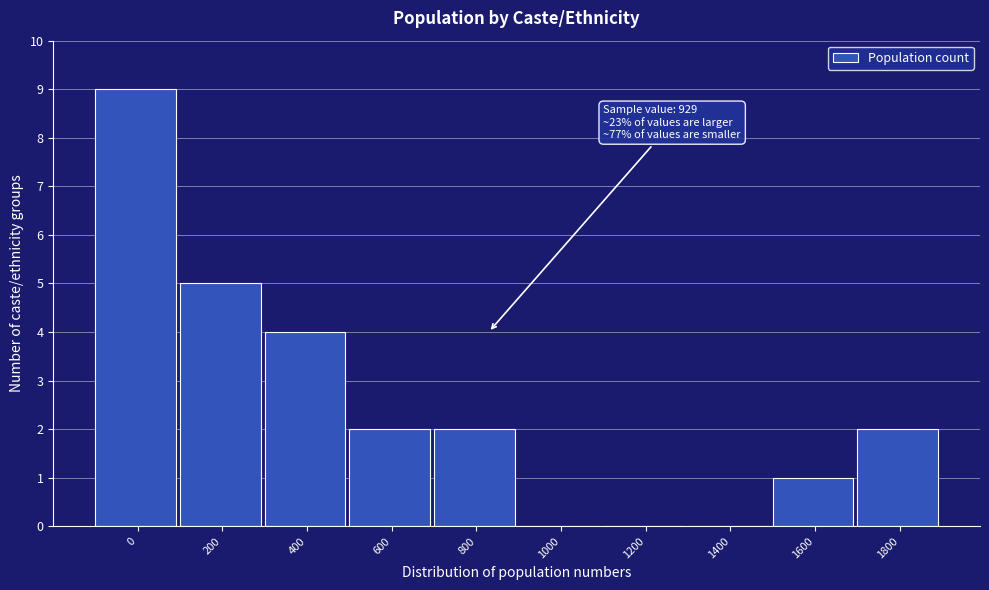

Reading left to right, what are all the values shown in this chart?

0=9	200=5	400=4	600=2	800=2	1000=0	1200=0	1400=0	1600=1	1800=2